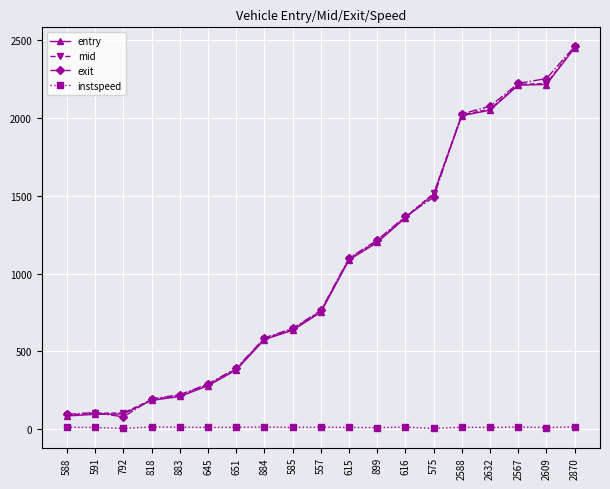

Count the number of data series in this chart.

4